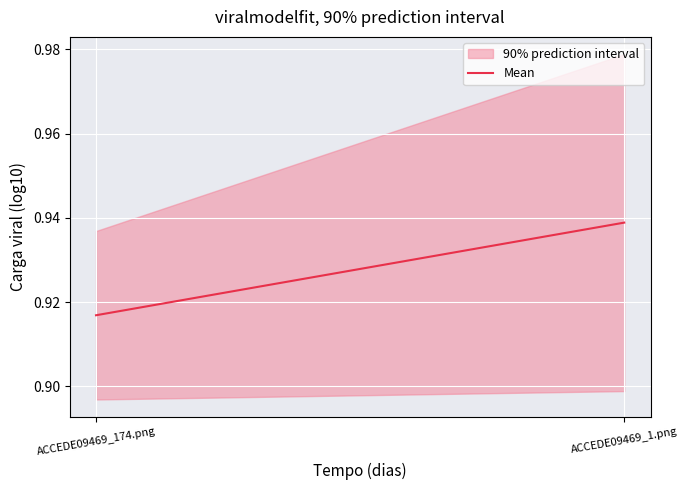

At which category does the chart reach its minimum across all series?

ACCEDE09469_174.png